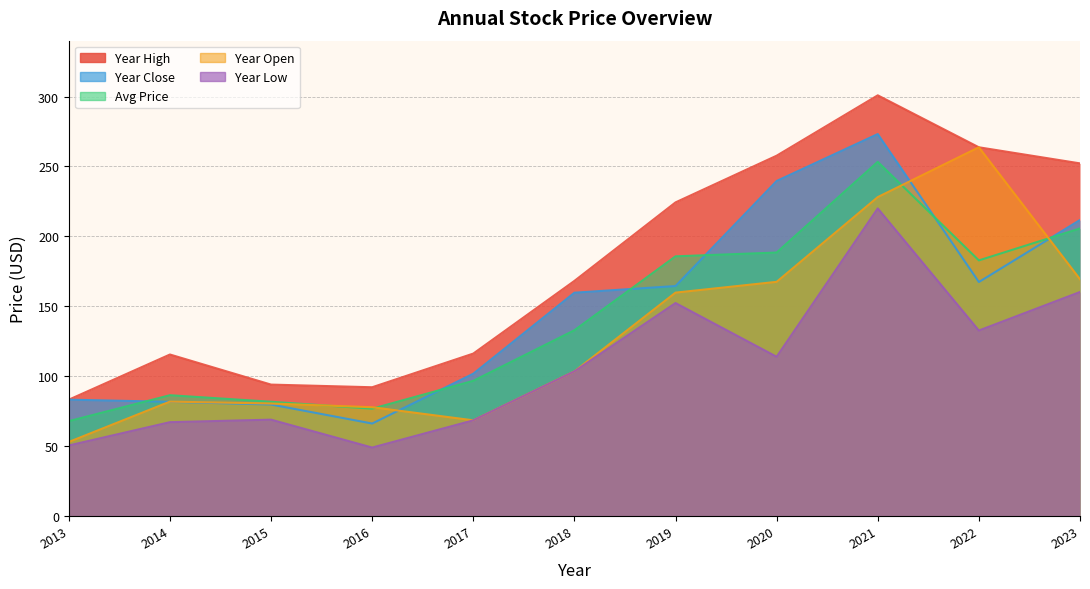

Reading left to right, what are all the values shown in this chart?

price: 67.8	86.3	81.7	76.7	96.6	132.8	185.7	188.4	253.3	182.8	205.7
year_open: 52.9	81.8	80.4	77.8	68.4	103.4	159.7	167.5	228.1	263.7	169.3
year_high: 83.2	115.5	93.9	92.0	116.1	168.1	224.3	257.7	300.9	263.7	252.2
year_low: 50.4	67.1	68.9	48.9	68.4	103.4	152.3	113.9	220.0	132.6	160.2
year_close: 83.2	81.6	79.7	66.1	101.7	159.7	164.4	239.6	273.2	167.3	211.7